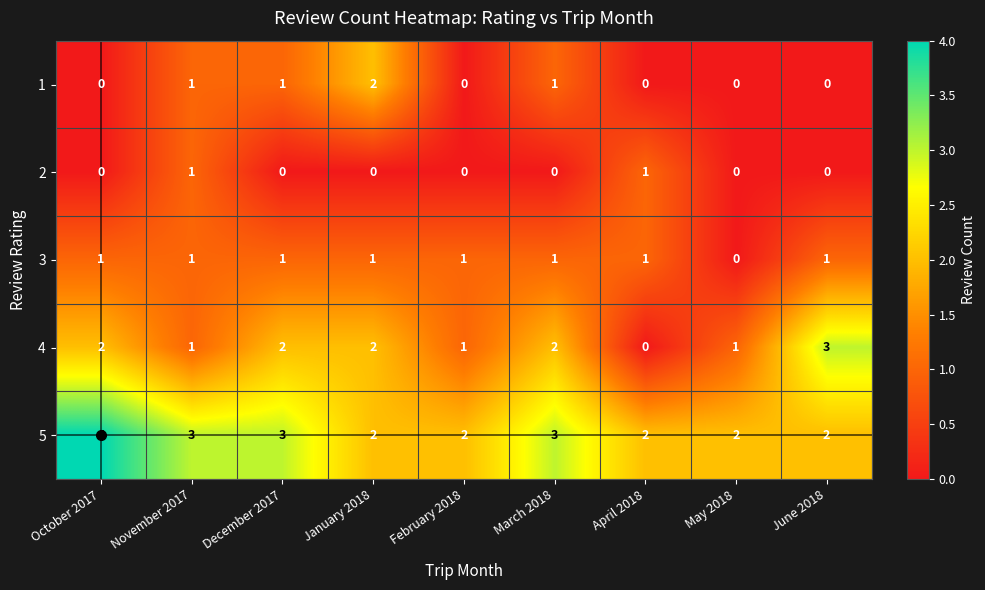

Which series has the largest total across all categories?

5